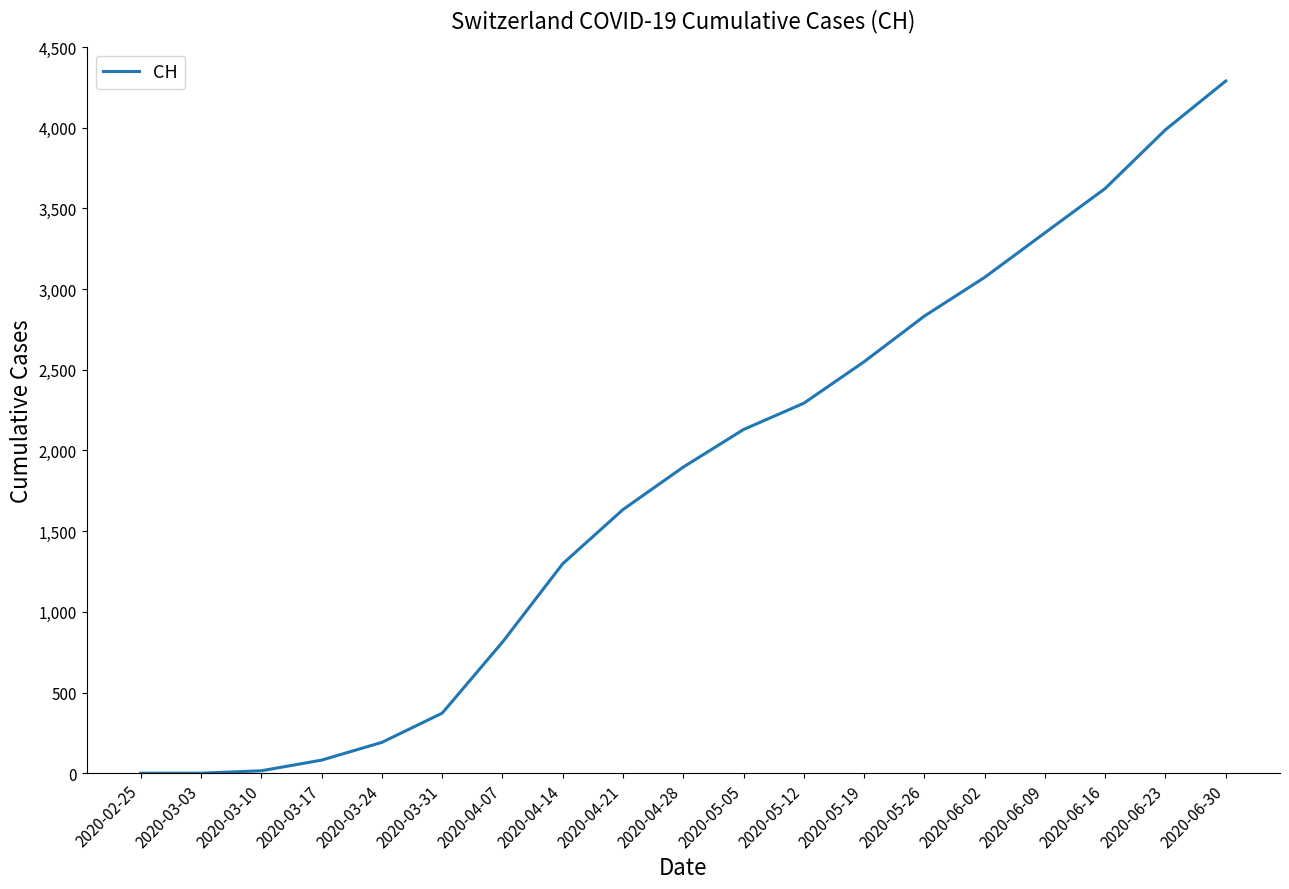

Between 2020-04-21 and 2020-03-31, which is larger?

2020-04-21